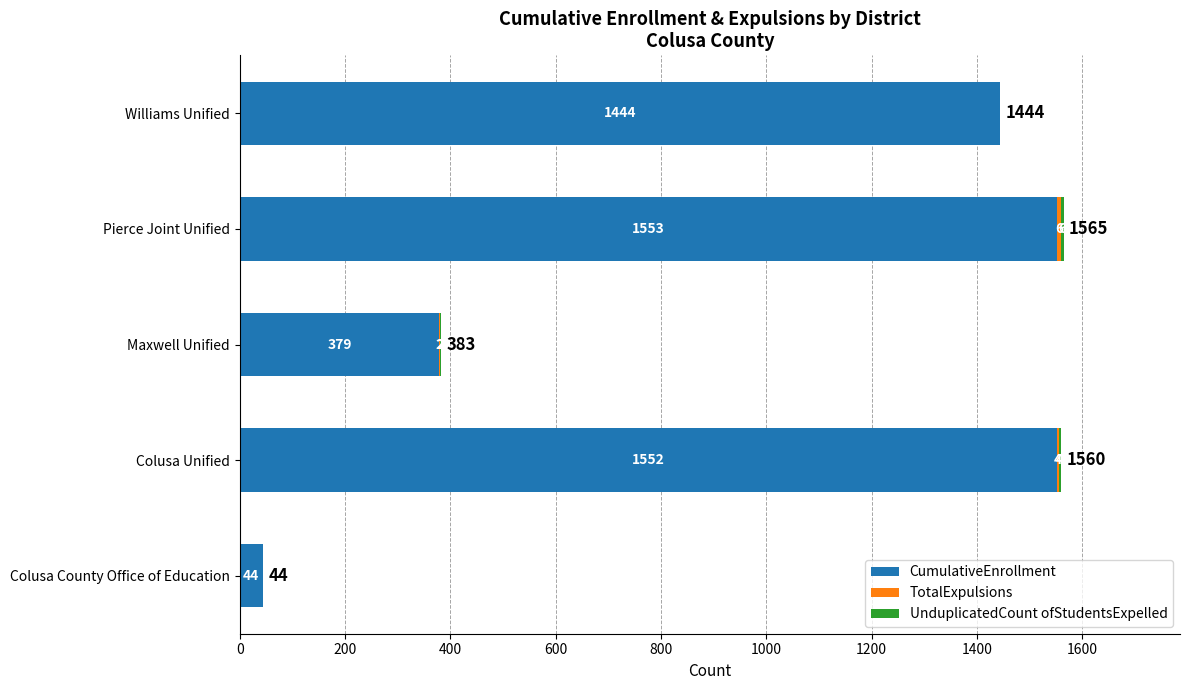

Is it true that CumulativeEnrollment equals 120 at Maxwell Unified?

False